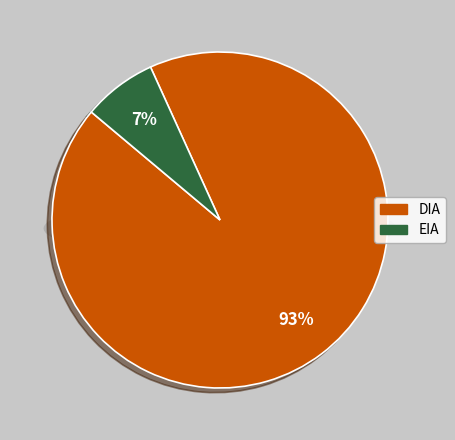

What is the smallest slice in the pie chart?

EIA